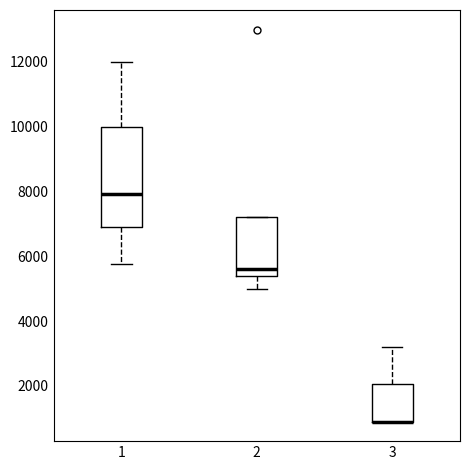

Comparing the boxes themselves (not the whiskers), which one is the tallest?

1